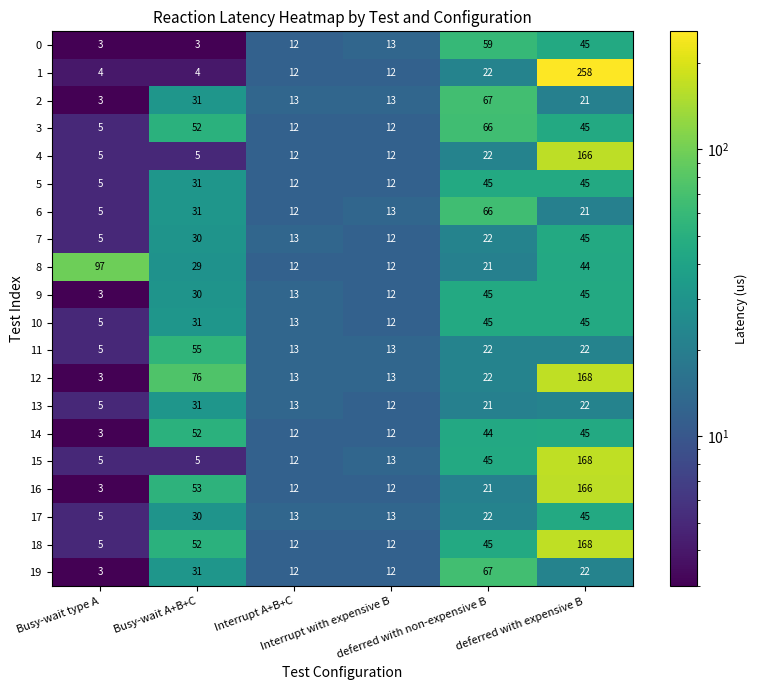

What is the lowest value of the 6 series?

5